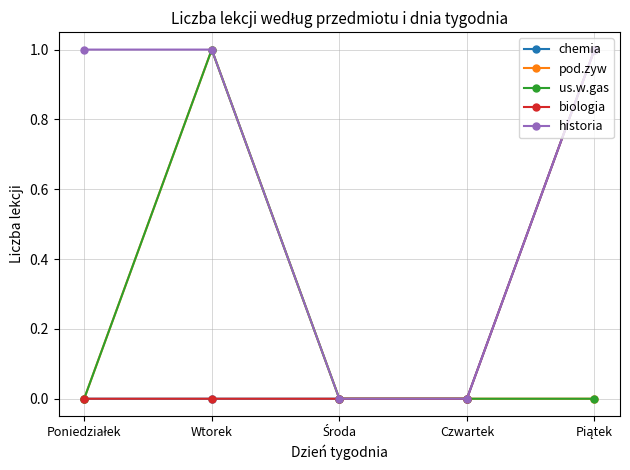

Which category has the highest value in the us.w.gas series?

Wtorek